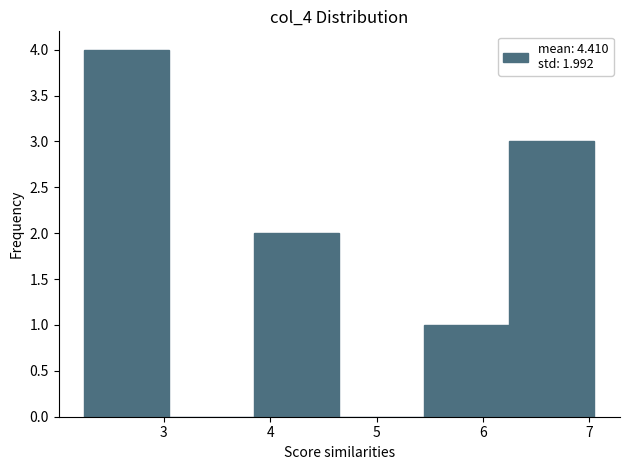

Over which range of the x-axis is the bar tallest?

2.25 to 3.05